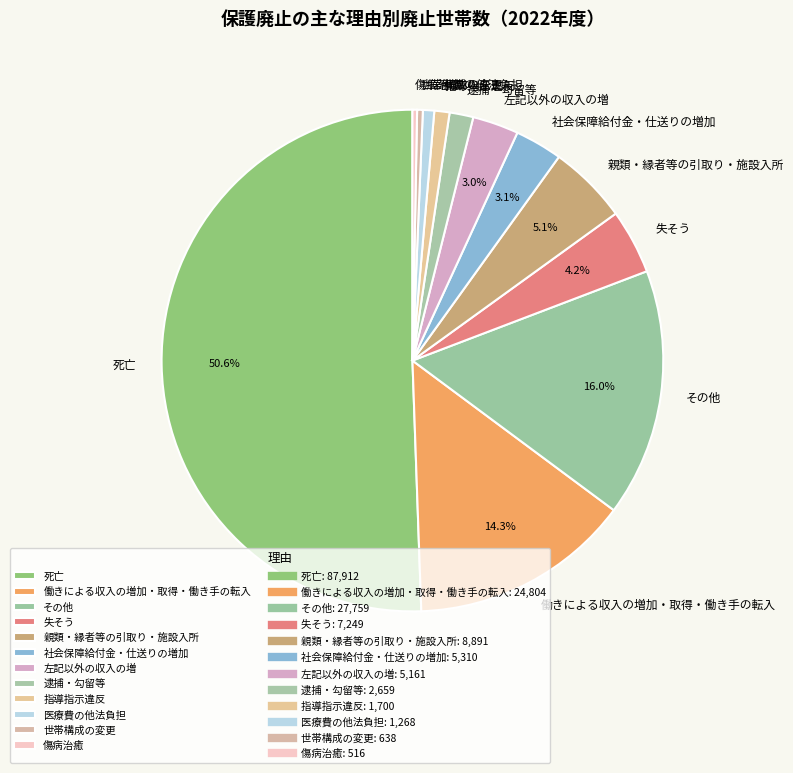

How many slices are in this pie chart?

12